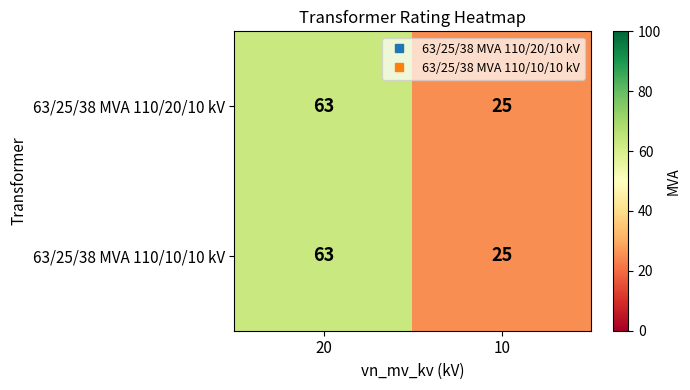

Reading right to left, what are all the values shown in this chart?

63/25/38 MVA 110/20/10 kV: 25	63
63/25/38 MVA 110/10/10 kV: 25	63